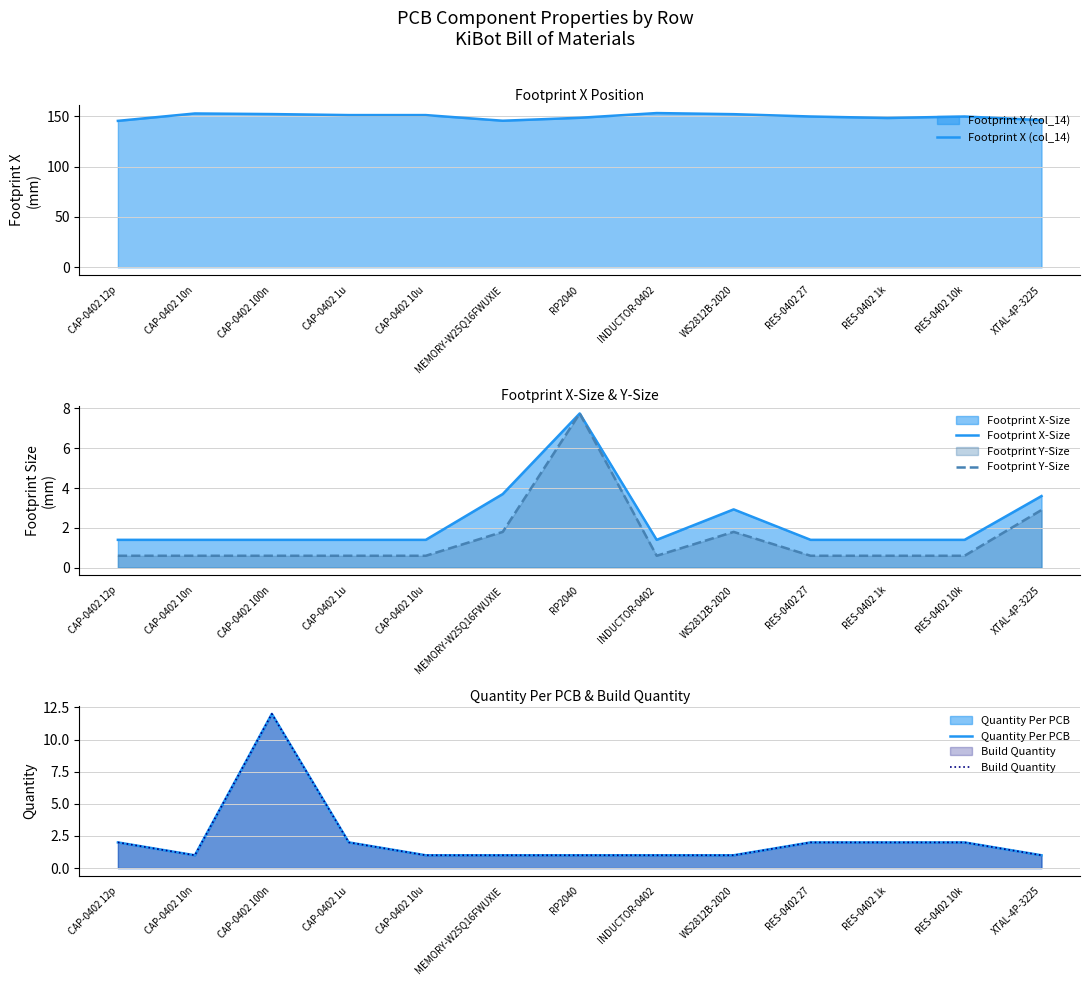

What is the sum of all Footprint Y-Size values?

19.6